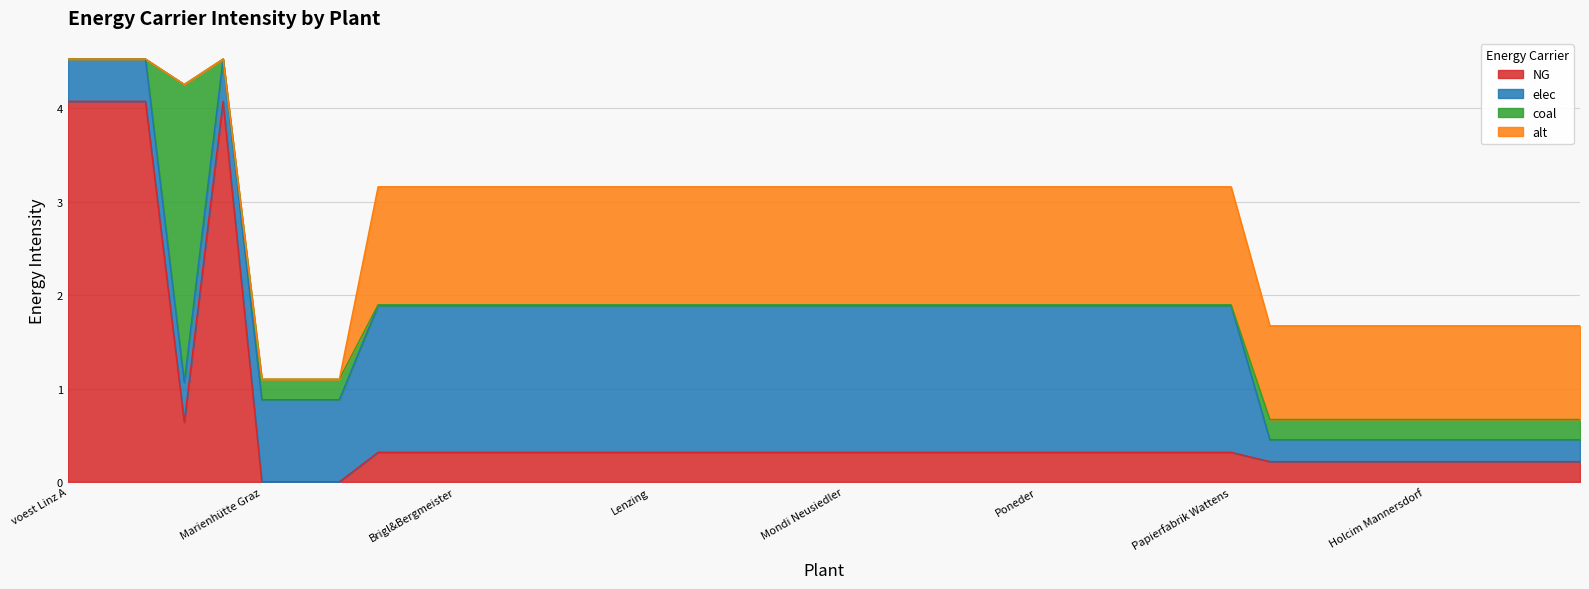

What is the sum of all coal values?

5.9